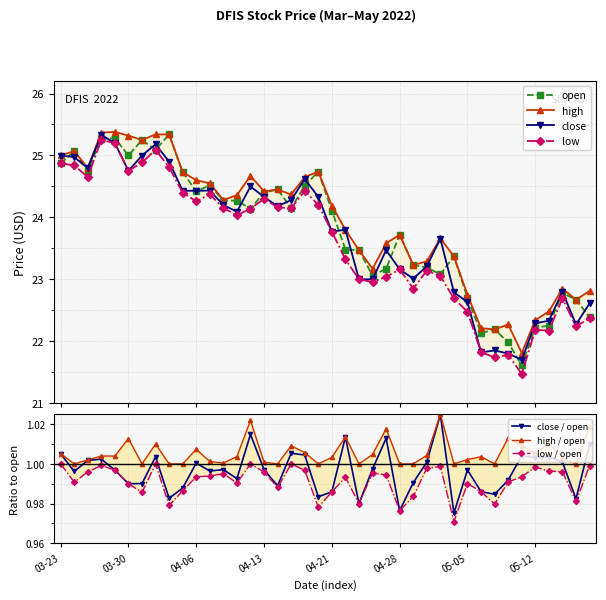

What is the difference between the low values at 2022-04-26 and 2022-04-24?

0.4